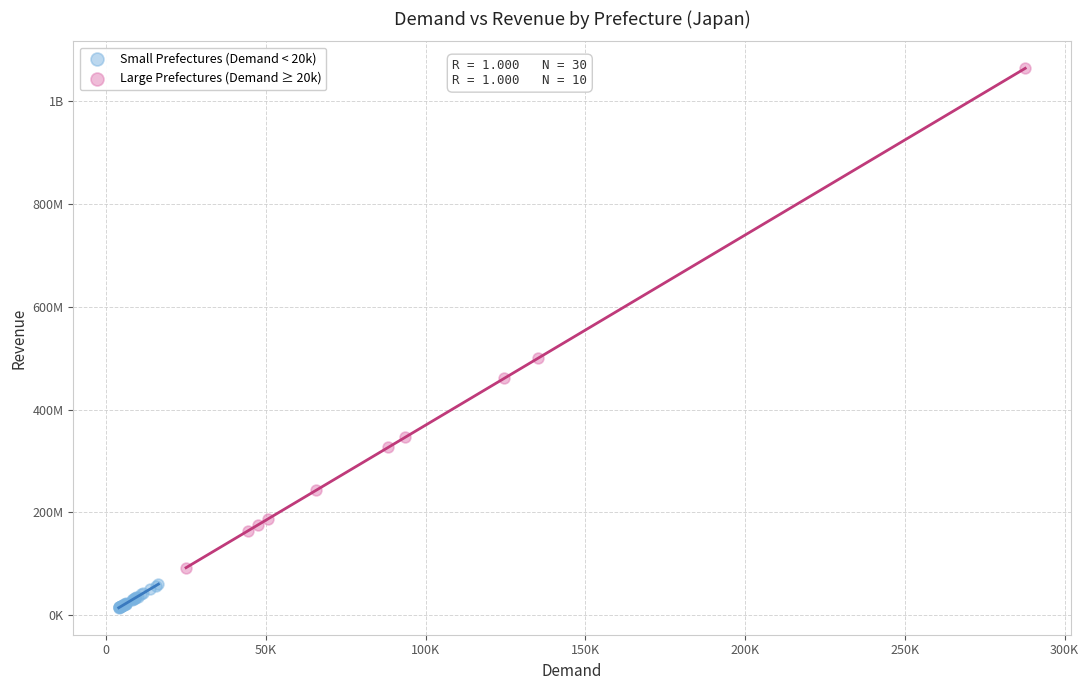

What are all the series names shown in the legend?

Small Prefectures (Demand < 20k), Large Prefectures (Demand ≥ 20k)